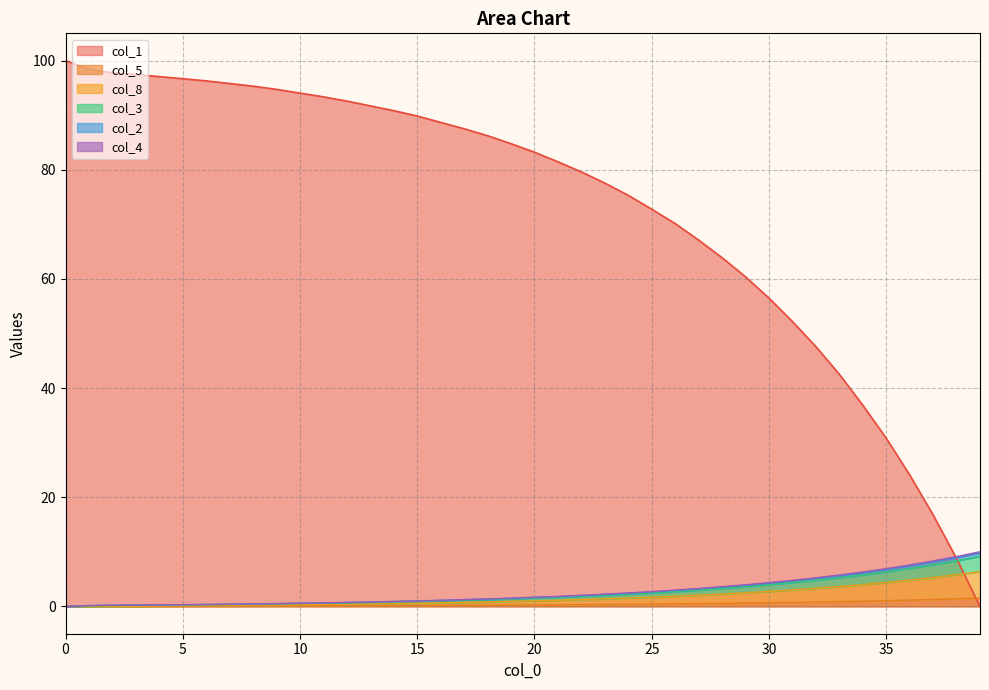

Reading right to left, what are all the values shown in this chart?

col_1: 0.0	8.8	16.8	24.1	30.8	36.9	42.5	47.6	52.2	56.5	60.4	63.9	67.1	70.1	72.8	75.3	77.6	79.6	81.5	83.2	84.8	86.2	87.5	88.7	89.9	90.8	91.7	92.6	93.4	94.0	94.7	95.3	95.8	96.3	96.7	97.1	97.5	97.8	98.4	100.0
col_5: 1.5	1.4	1.3	1.2	1.1	1.0	0.9	0.8	0.7	0.7	0.6	0.6	0.5	0.5	0.4	0.4	0.4	0.3	0.3	0.3	0.3	0.2	0.2	0.2	0.2	0.2	0.1	0.1	0.1	0.1	0.1	0.1	0.1	0.1	0.1	0.1	0.0	0.0	0.0	0.0
col_8: 6.4	5.8	5.3	4.8	4.4	4.0	3.6	3.3	3.0	2.8	2.5	2.3	2.1	1.9	1.7	1.5	1.4	1.3	1.1	1.0	0.9	0.8	0.8	0.7	0.6	0.5	0.5	0.4	0.4	0.3	0.3	0.2	0.2	0.2	0.1	0.1	0.1	0.0	0.0	0.0
col_3: 9.8	8.9	8.2	7.4	6.8	6.2	5.6	5.1	4.7	4.3	3.9	3.5	3.2	2.9	2.7	2.4	2.2	2.0	1.8	1.7	1.5	1.3	1.2	1.1	1.0	0.9	0.8	0.7	0.6	0.6	0.5	0.5	0.4	0.4	0.3	0.3	0.2	0.2	0.2	0.0
col_2: 10.0	9.1	8.3	7.6	6.9	6.3	5.8	5.2	4.8	4.4	4.0	3.6	3.3	3.0	2.7	2.5	2.2	2.0	1.8	1.7	1.5	1.4	1.3	1.1	1.0	0.9	0.8	0.7	0.7	0.6	0.5	0.5	0.4	0.4	0.3	0.3	0.3	0.2	0.2	0.0
col_4: 9.2	8.4	7.6	7.0	6.3	5.8	5.3	4.8	4.4	4.0	3.6	3.3	3.0	2.7	2.5	2.3	2.1	1.9	1.7	1.5	1.4	1.2	1.1	1.0	0.9	0.8	0.7	0.7	0.6	0.5	0.5	0.4	0.4	0.3	0.3	0.2	0.2	0.2	0.1	0.0